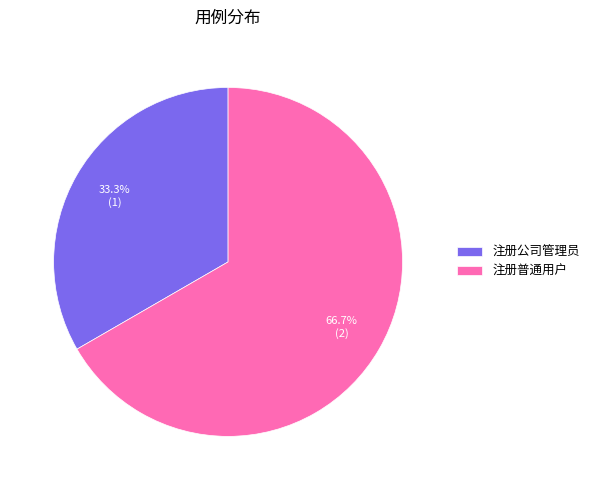

Which category has the smallest portion of the pie?

注册公司管理员